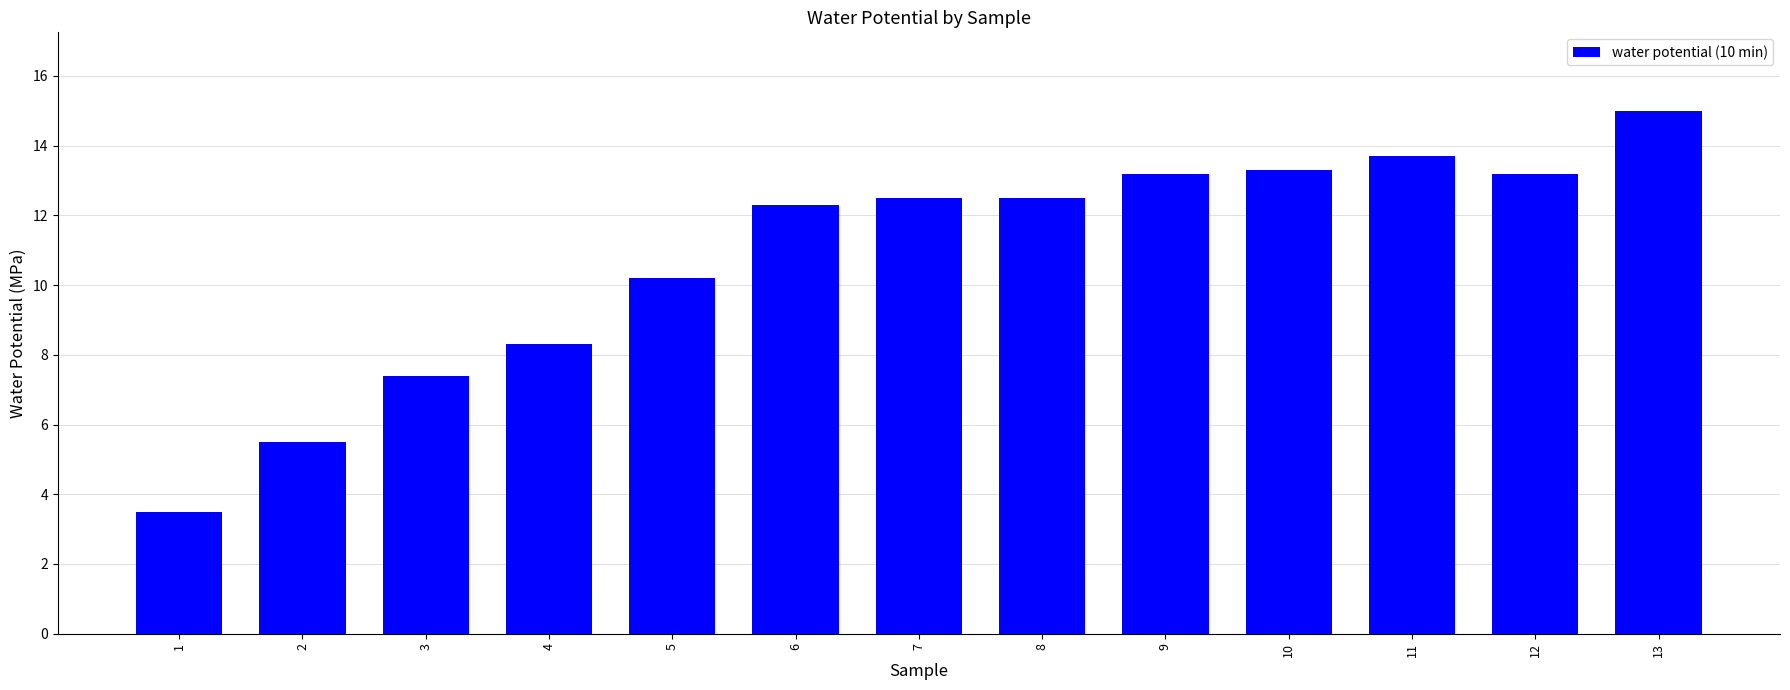

At which label is the value closest to 9?

4